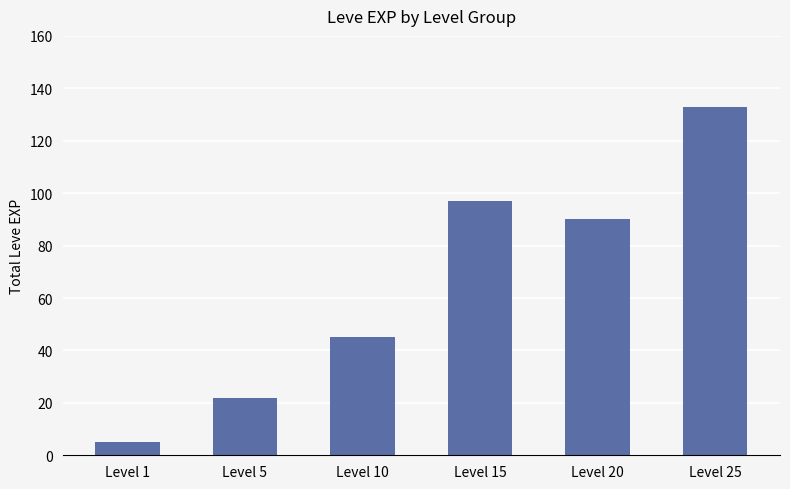

Rank the categories by value from lowest to highest.

Level 1, Level 5, Level 10, Level 20, Level 15, Level 25